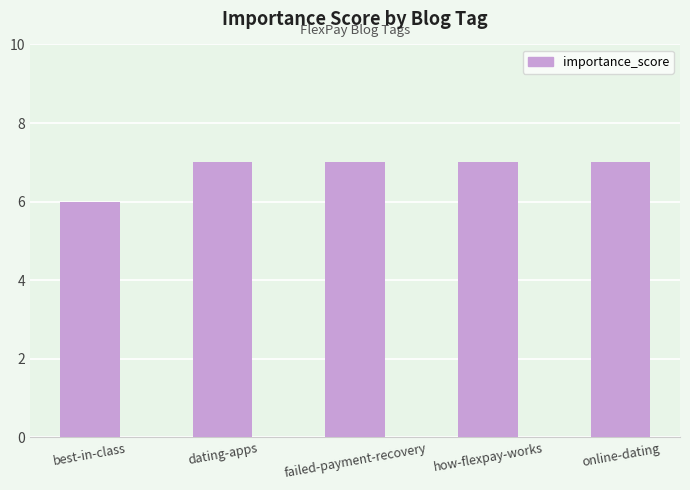

What is the change in value from best-in-class to failed-payment-recovery?

+1